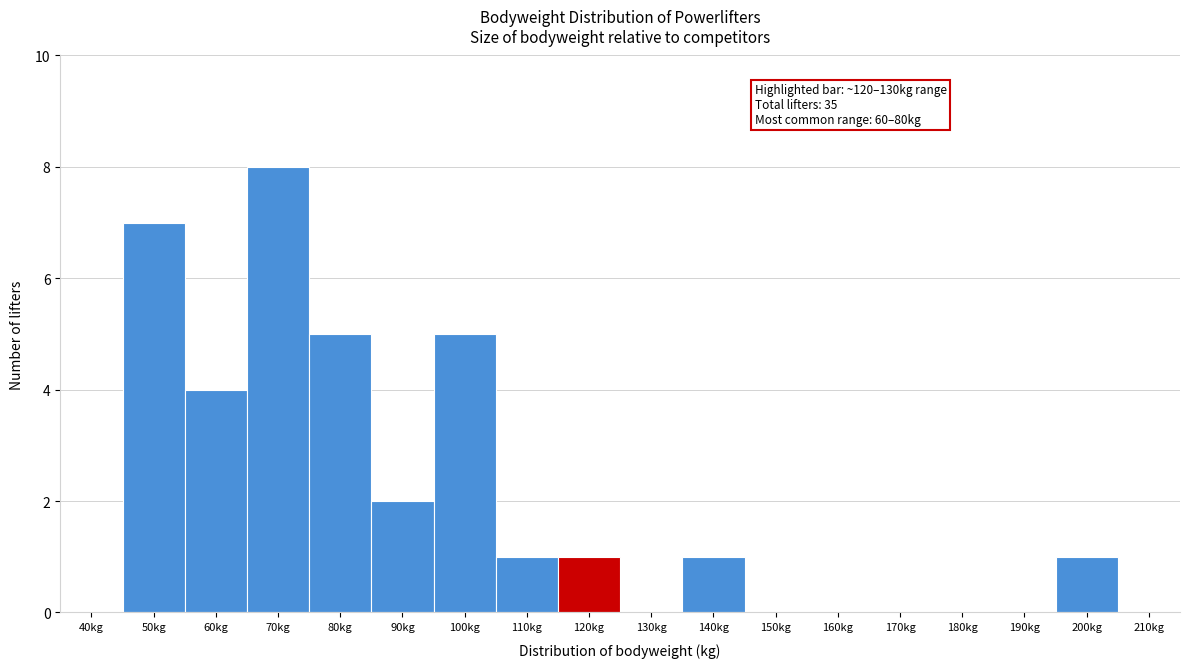

Reading left to right, extract all data points from this chart.

40kg=0	50kg=7	60kg=4	70kg=8	80kg=5	90kg=2	100kg=5	110kg=1	120kg=1	130kg=0	140kg=1	150kg=0	160kg=0	170kg=0	180kg=0	190kg=0	200kg=1	210kg=0